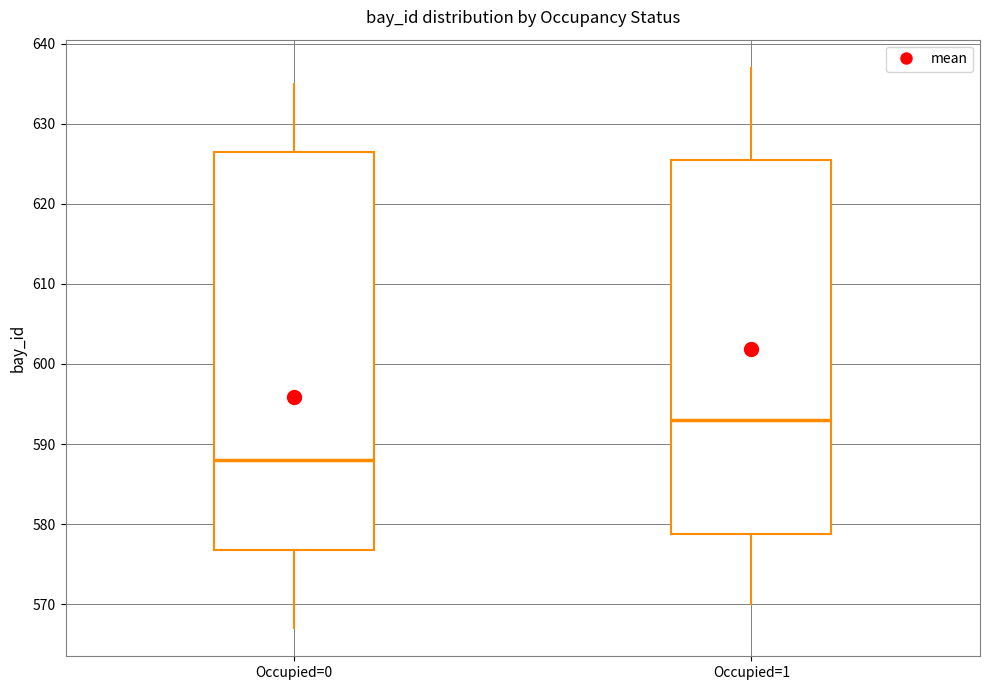

Reading left to right, read every box against the y-axis: the position of its median line, the range the box covers, and the ends of its whiskers. The values are not printed on the chart, so give them approximately, as read against the axis.

Occupied=0: median 588, box 577 to 627, whiskers 567 to 635
Occupied=1: median 593, box 579 to 626, whiskers 570 to 637